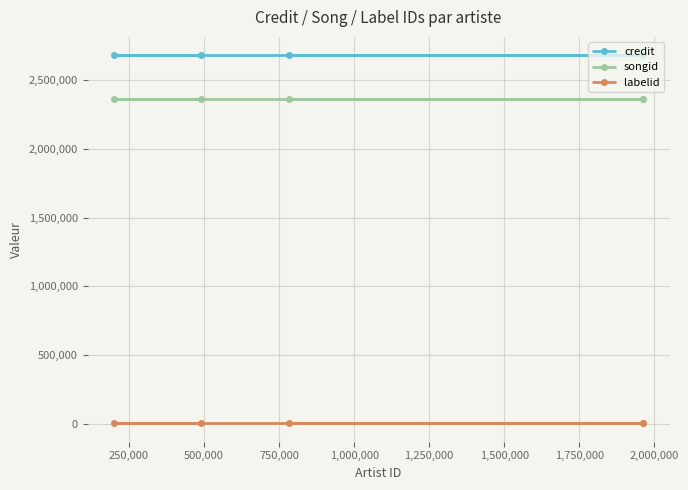

Which series has the widest spread of values?

credit